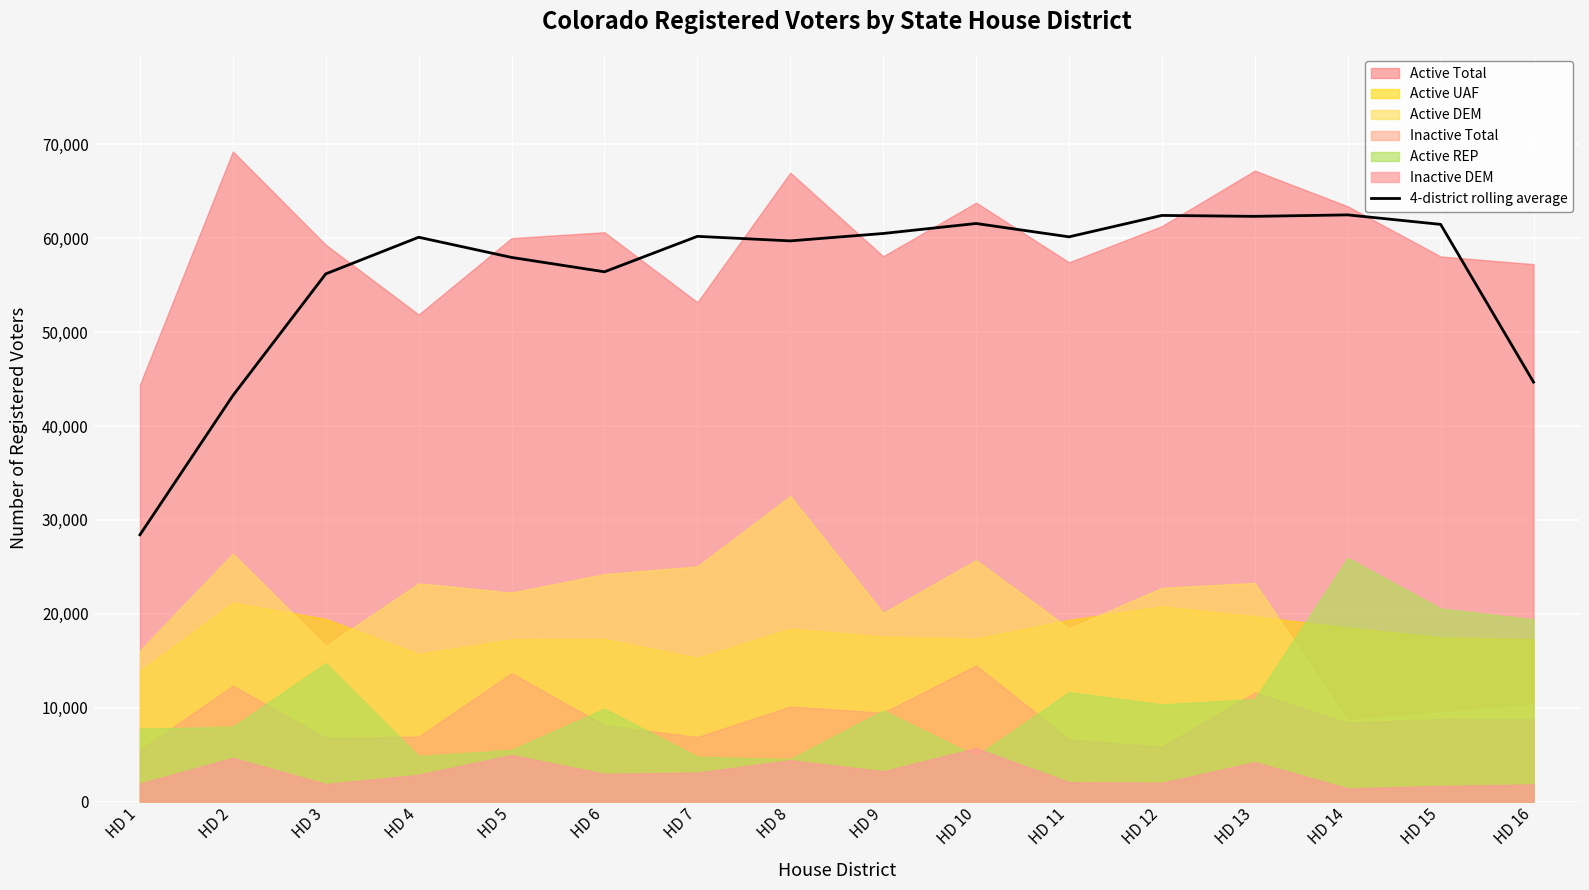

What is the ratio of the value at HD 3 to the value at HD 8?

0.9